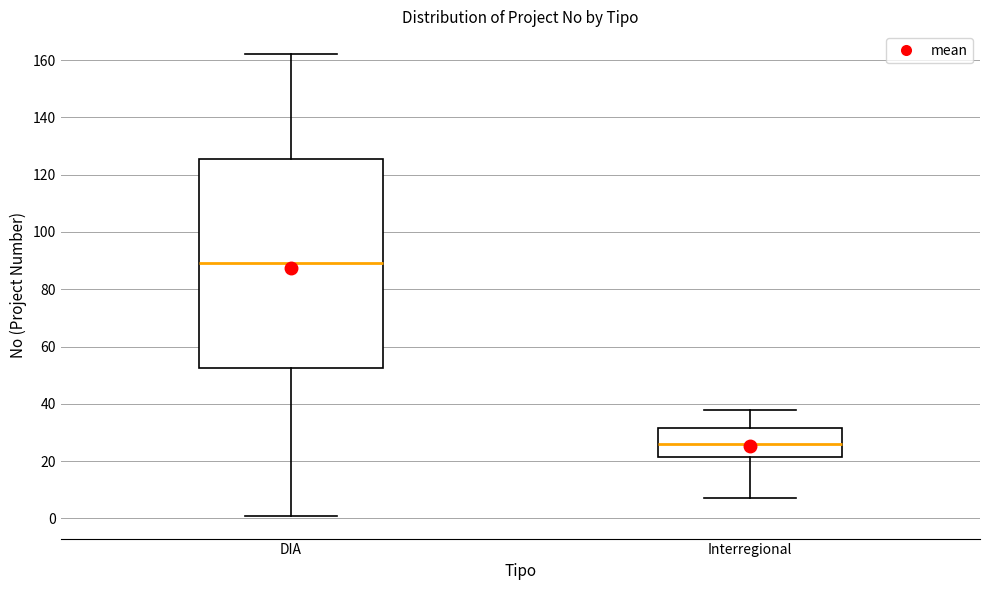

Comparing the boxes themselves (not the whiskers), which one is the tallest?

DIA